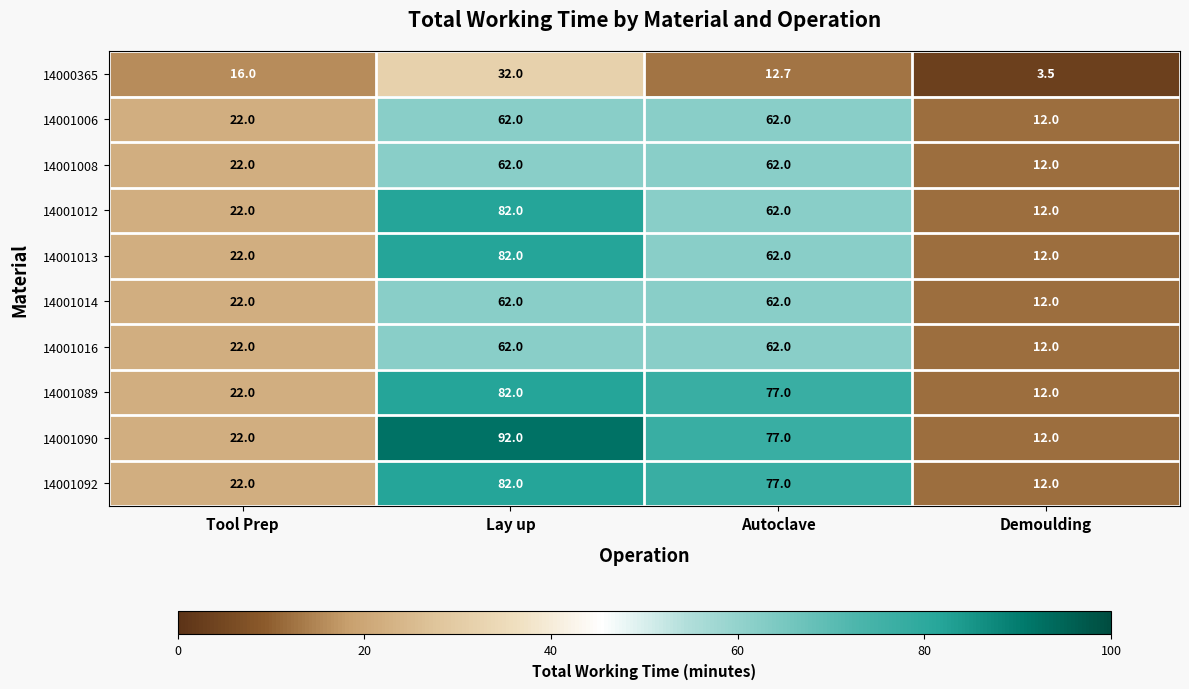

Rank the categories by 14001089 value from lowest to highest.

Demoulding, Tool Prep, Autoclave, Lay up